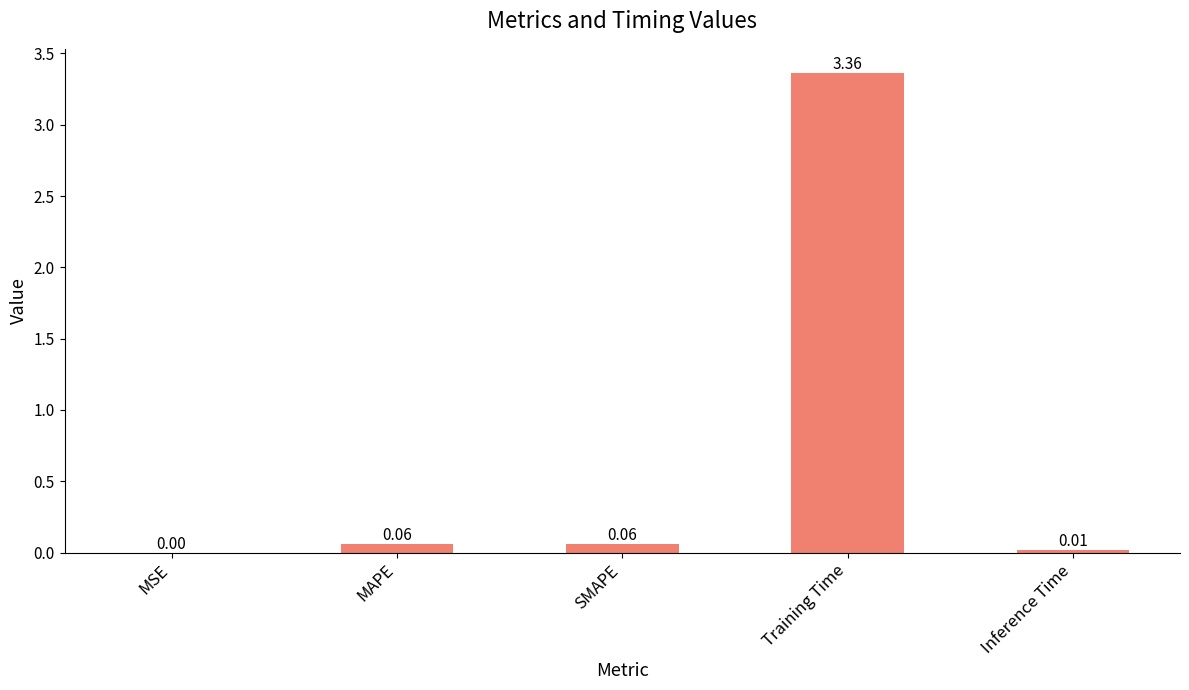

Which label corresponds to the largest value in the chart?

Training Time